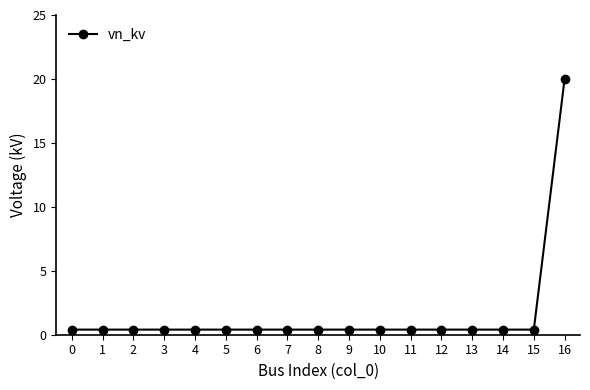

What is the minimum value shown in the chart?

0.4